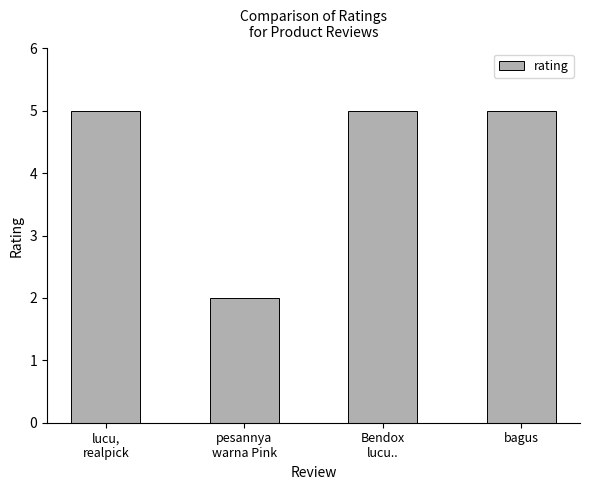

What is the difference between the maximum and minimum values?

3